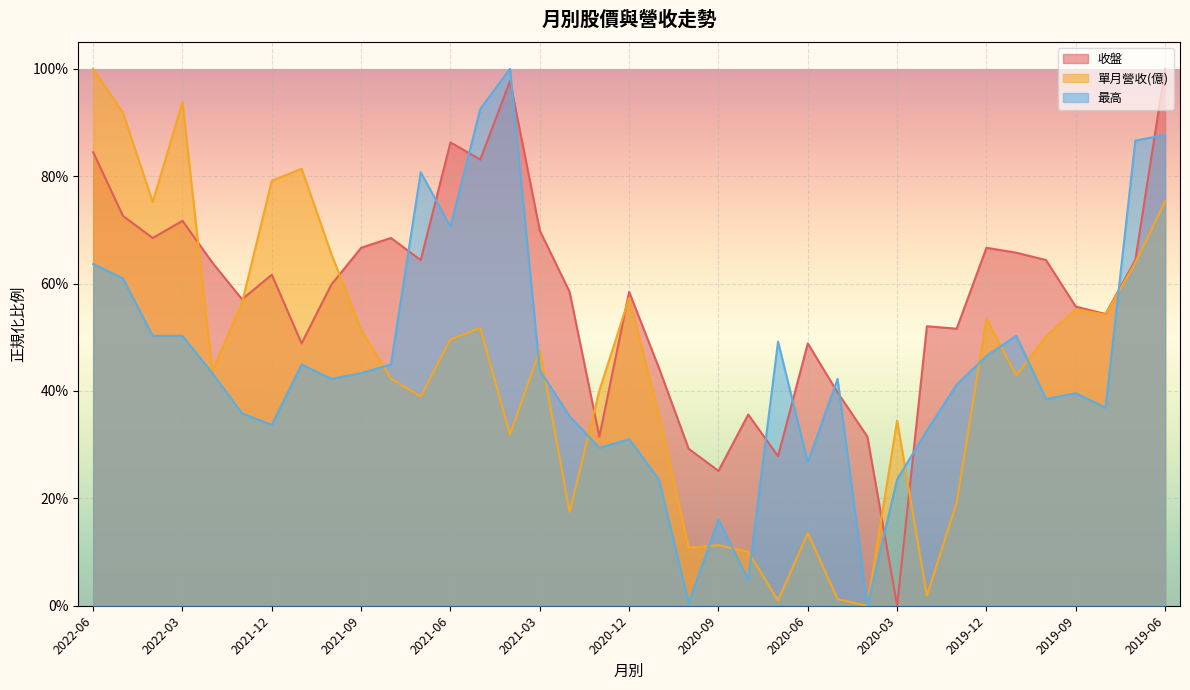

At which label does 最高 reach its peak?

2021-04